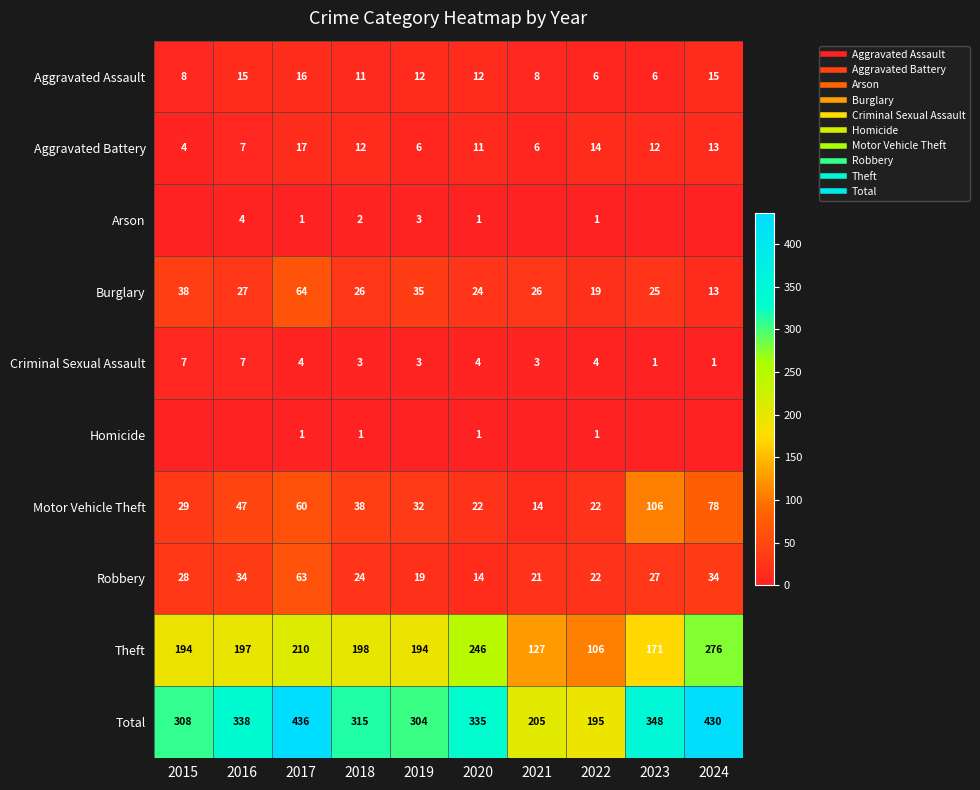

At which label does Arson first exceed 1?

2016